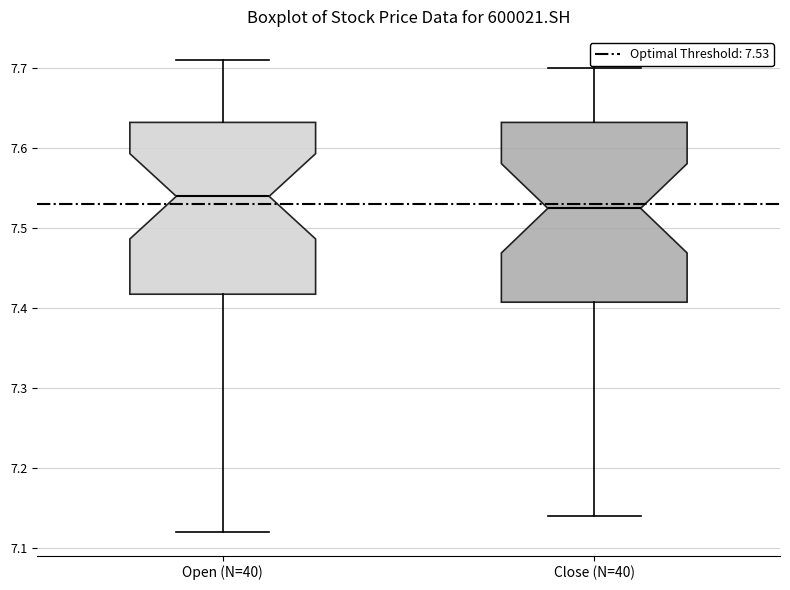

Reading left to right, read every box against the y-axis: the position of its median line, the range the box covers, and the ends of its whiskers. The values are not printed on the chart, so give them approximately, as read against the axis.

Open (N=40): median 7.54, box 7.42 to 7.63, whiskers 7.12 to 7.71
Close (N=40): median 7.53, box 7.41 to 7.63, whiskers 7.14 to 7.70